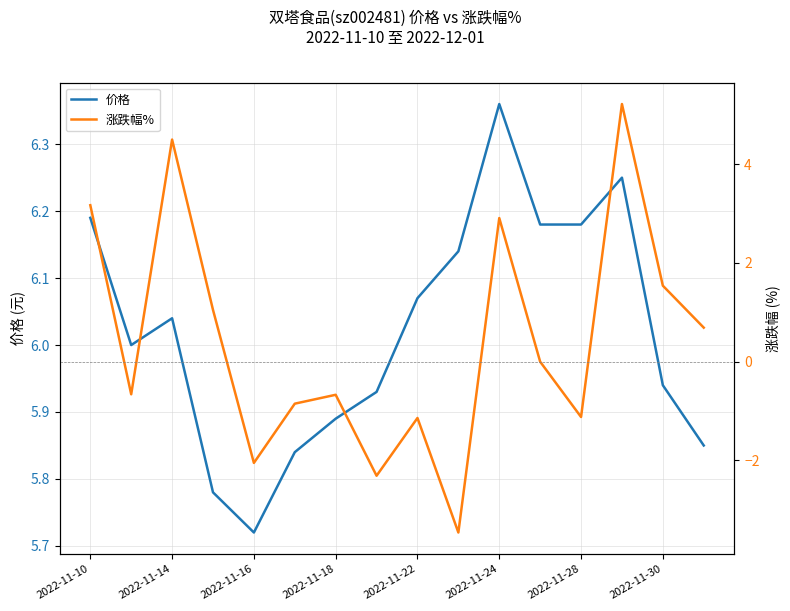

Which category has the lowest value in the 价格 series?

2022-11-16